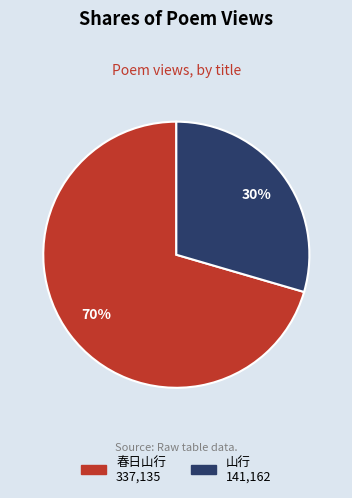

To the nearest percent, what is the average slice percentage?

50%